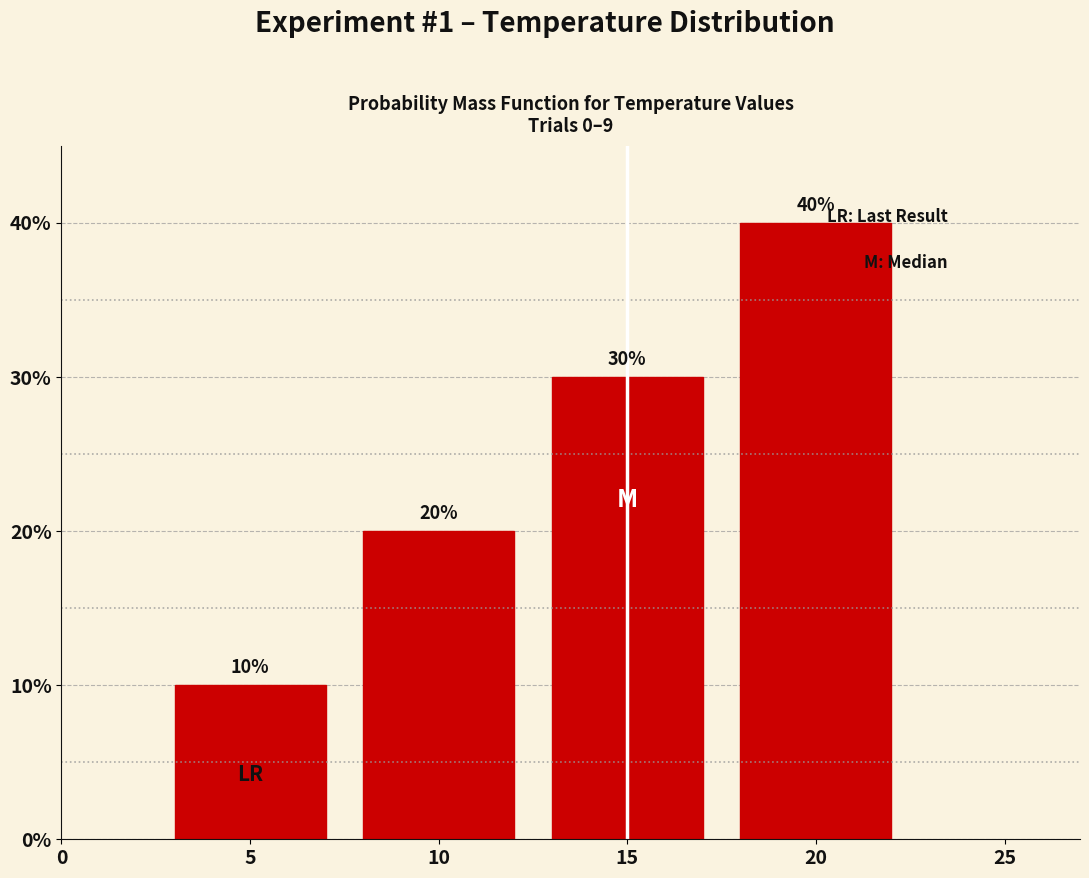

Reading left to right, extract all data points from this chart.

5=10	10=20	15=30	20=40